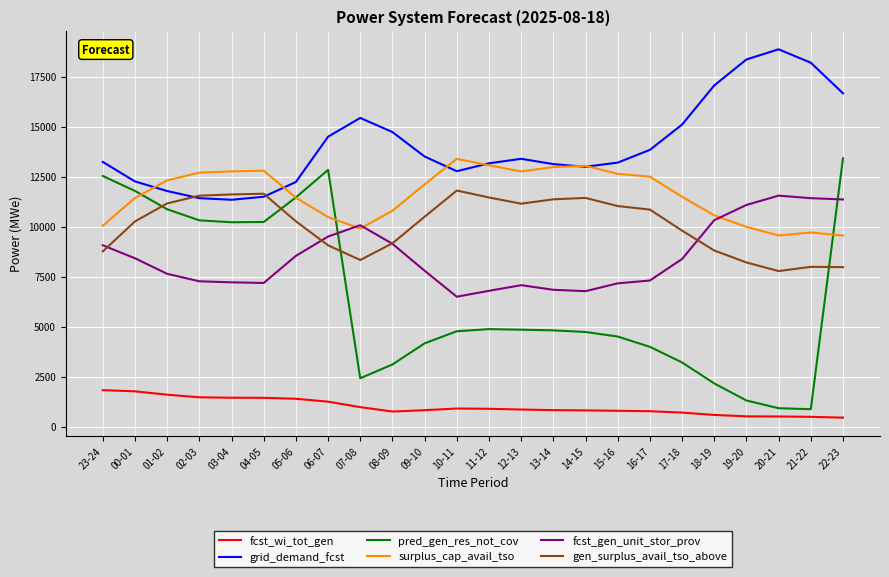

What is the highest value of the fcst_wi_tot_gen series?

1829